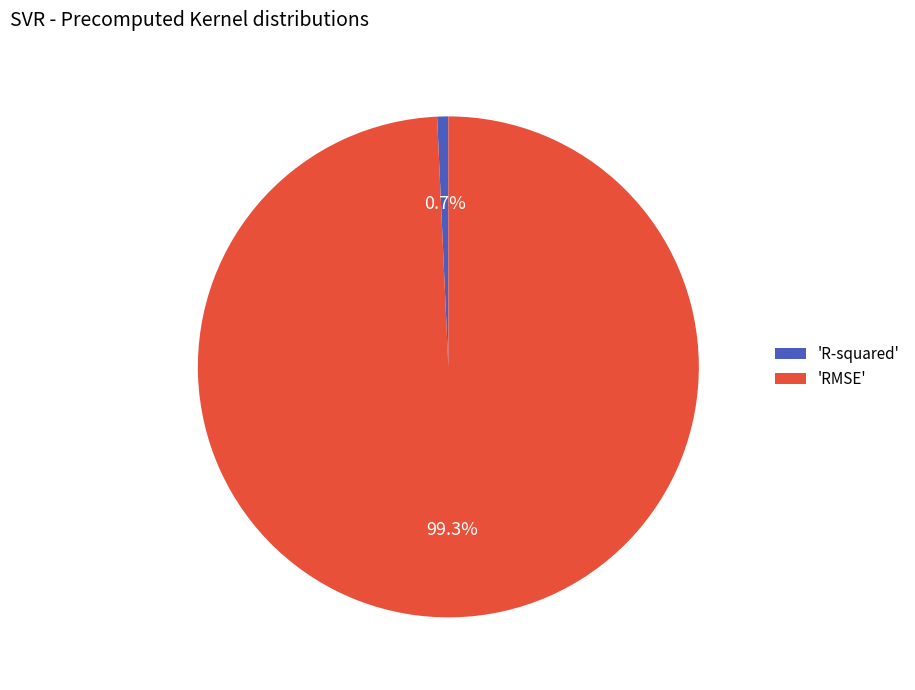

Is there a majority slice in this chart?

Yes